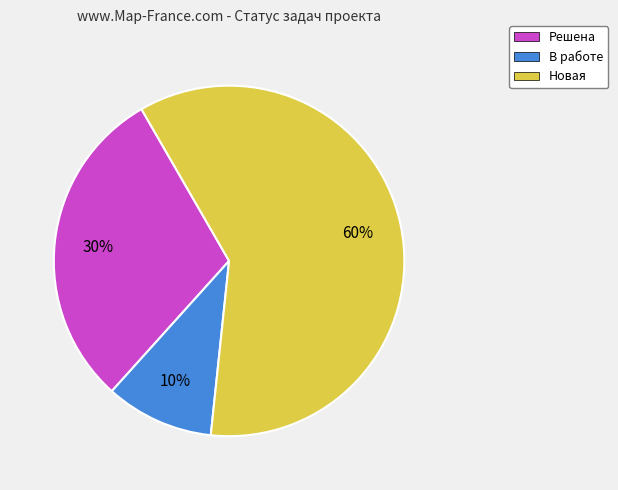

To the nearest percent, what is the difference between the largest and smallest slice percentages?

50%